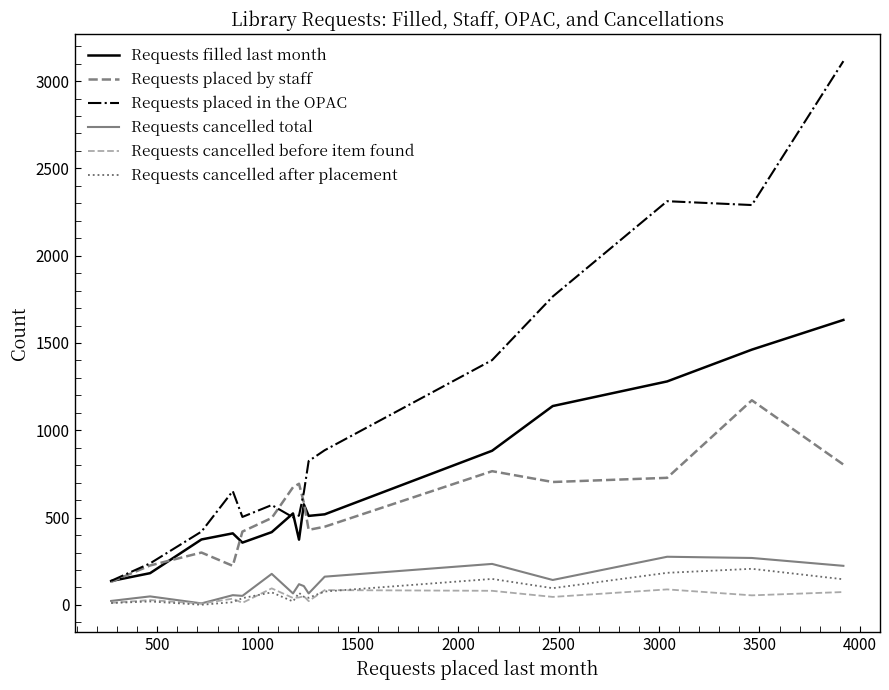

At how many categories does at least one series exceed 1269?

5